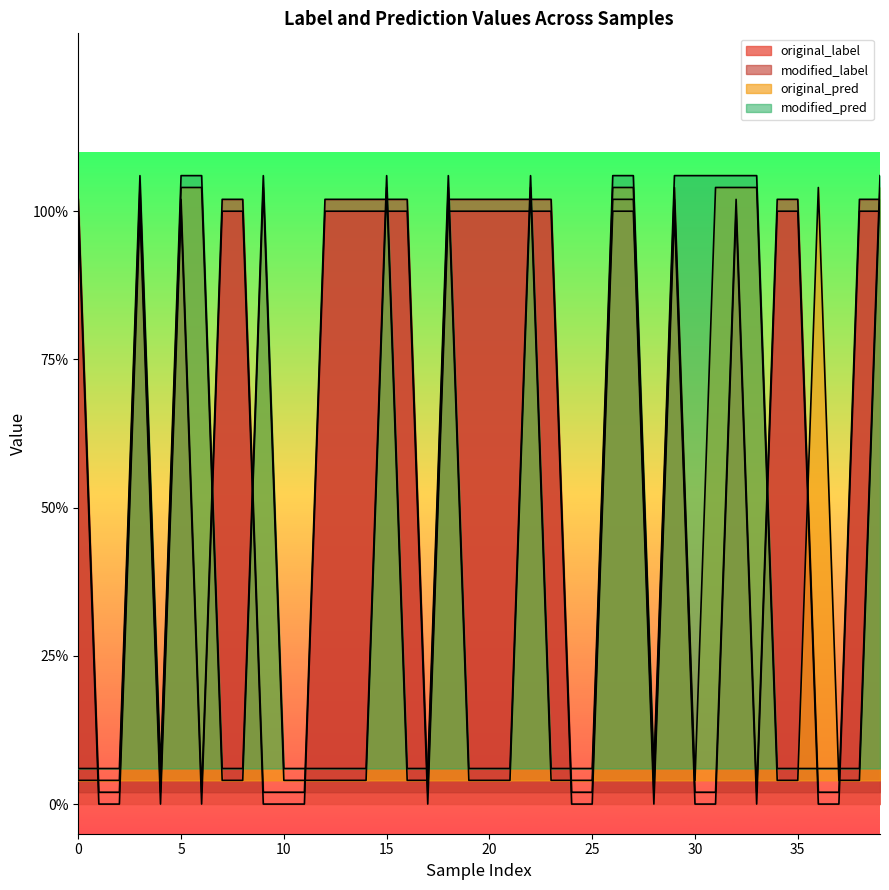

The value of original_pred at 1 is 0.0. True or false?

True